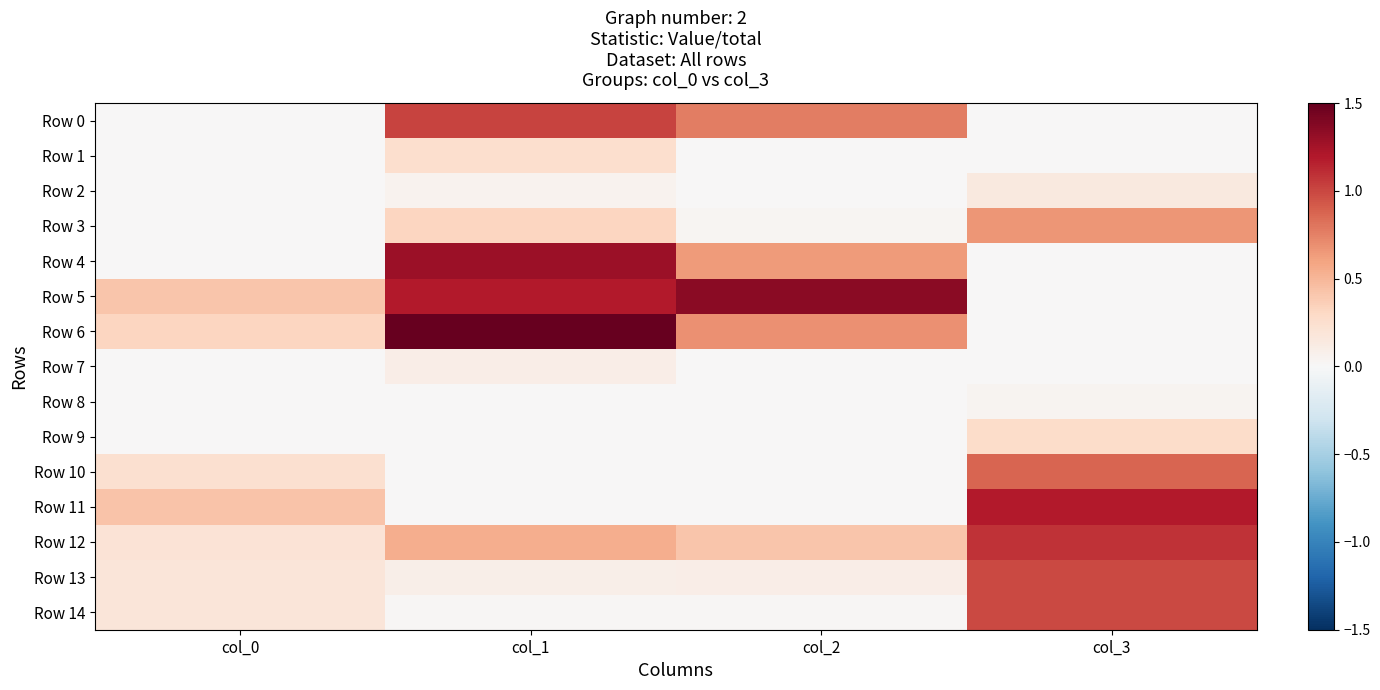

Which series has the widest spread of values?

Row 6